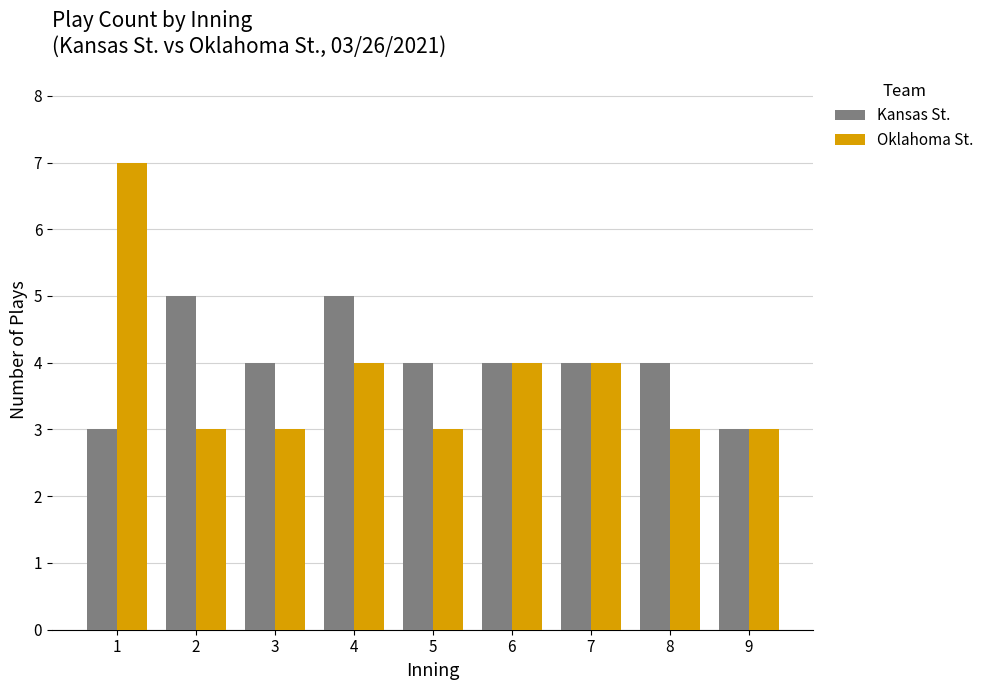

The Kansas St. series shows 3 at 1. True or false?

True